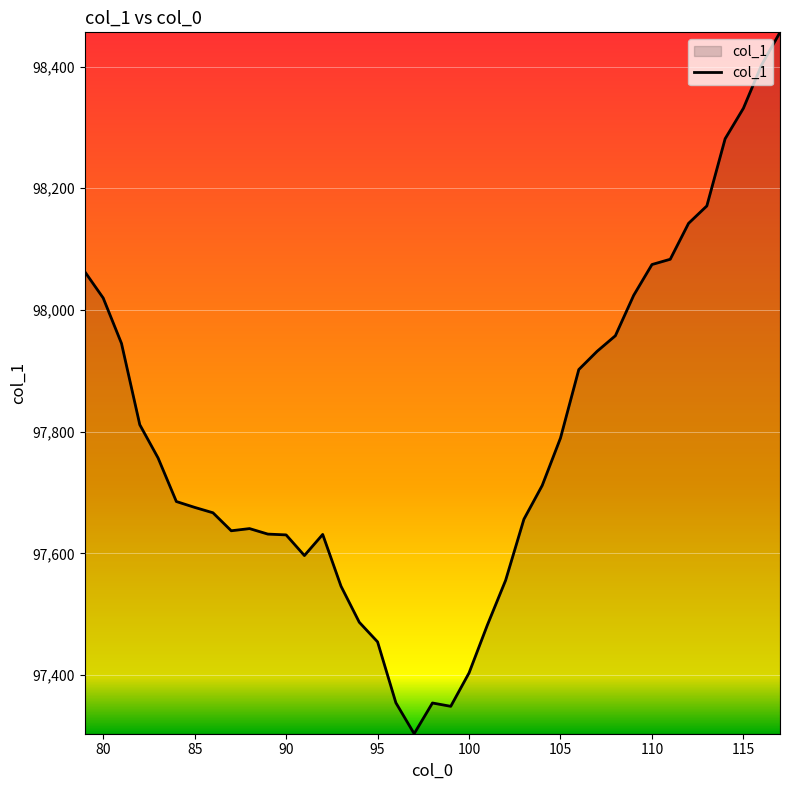

How many series are shown in this chart?

1